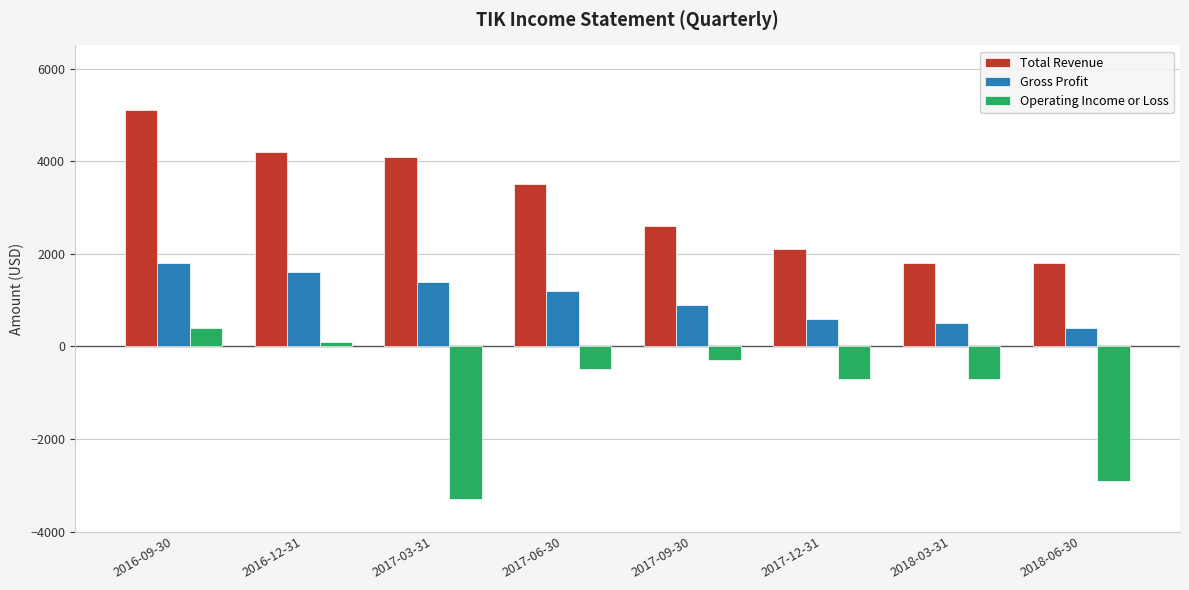

Which category has the lowest value across all series?

2017-03-31